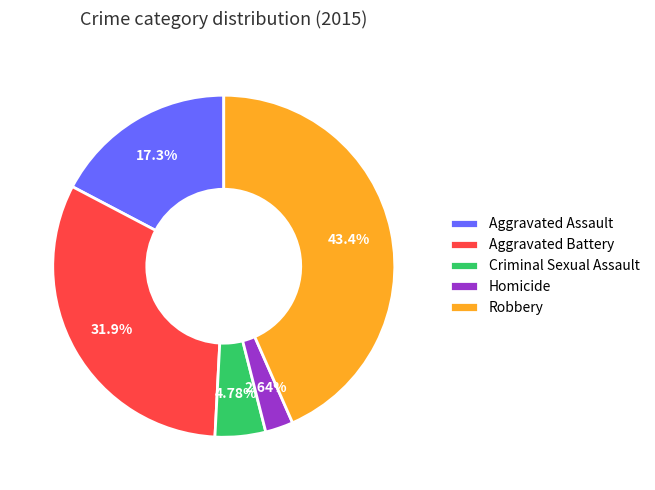

What portion of the pie excludes Homicide?

97.4%